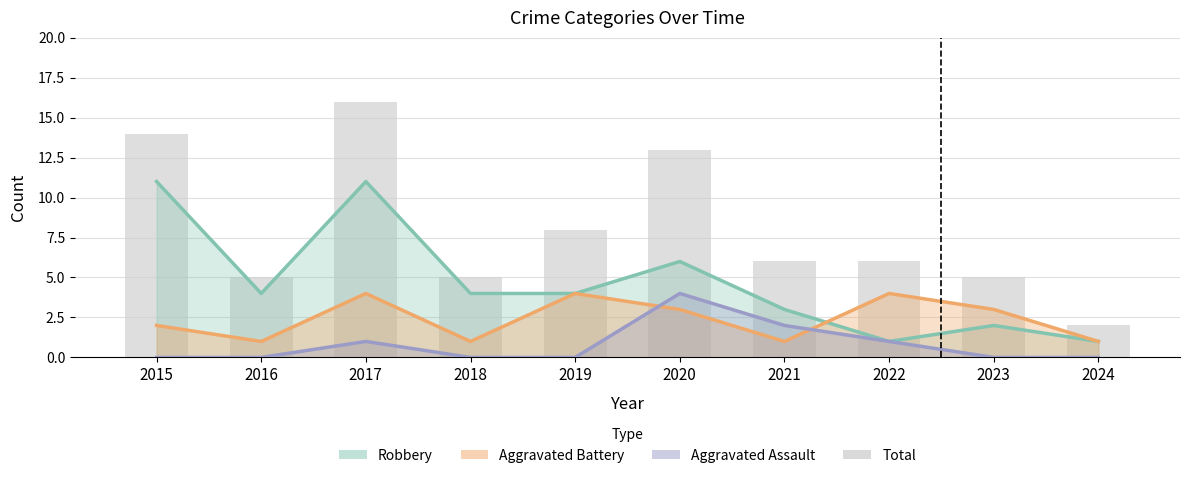

What is the value of the 6th bar from the left?

13